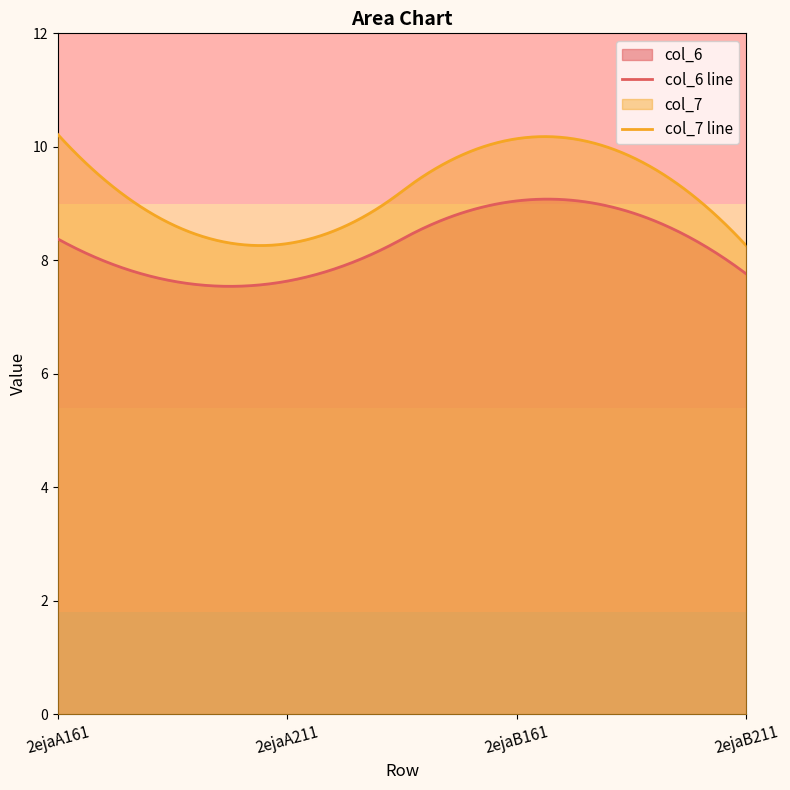

The col_7 series shows 10.1 at 2ejaB161. True or false?

True